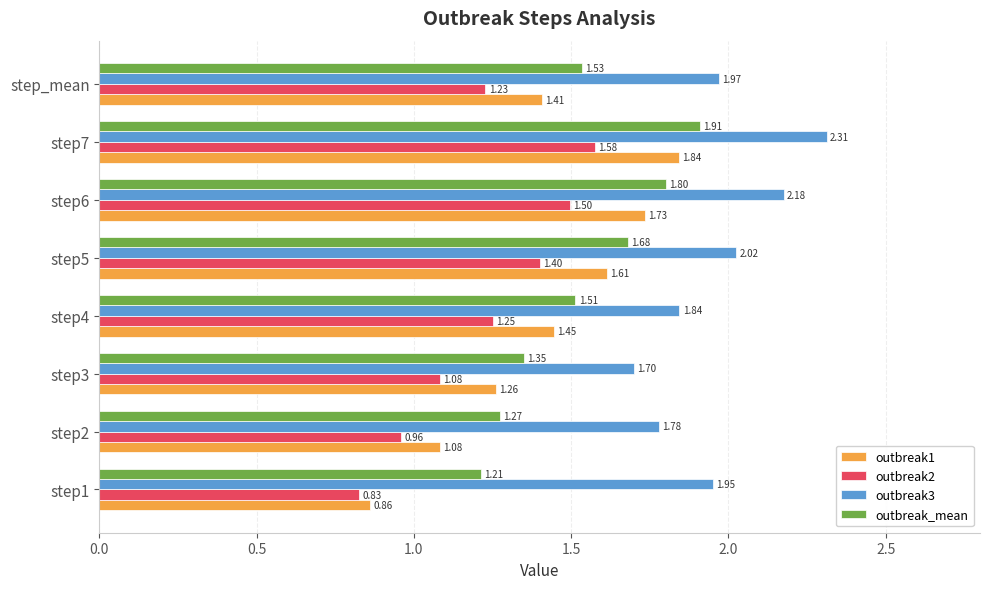

Which series changed the most between step1 and step7?

outbreak1